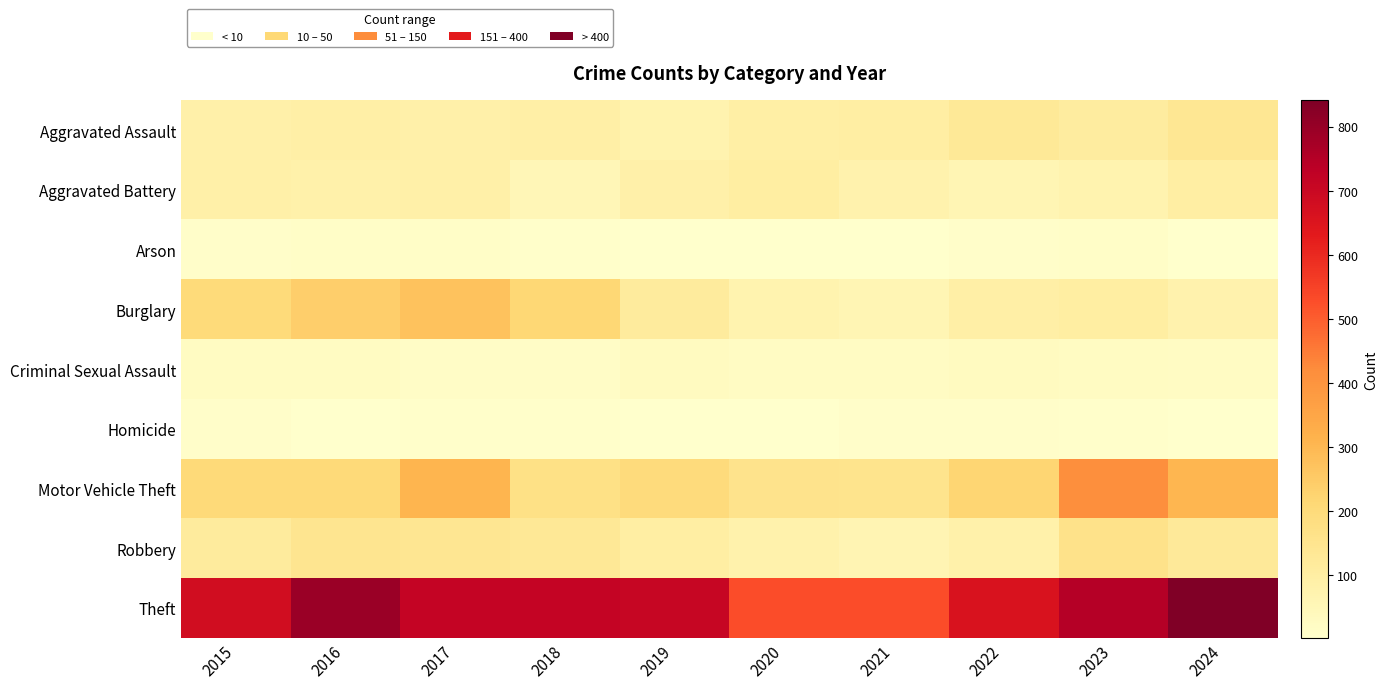

What is the greatest value displayed?

841